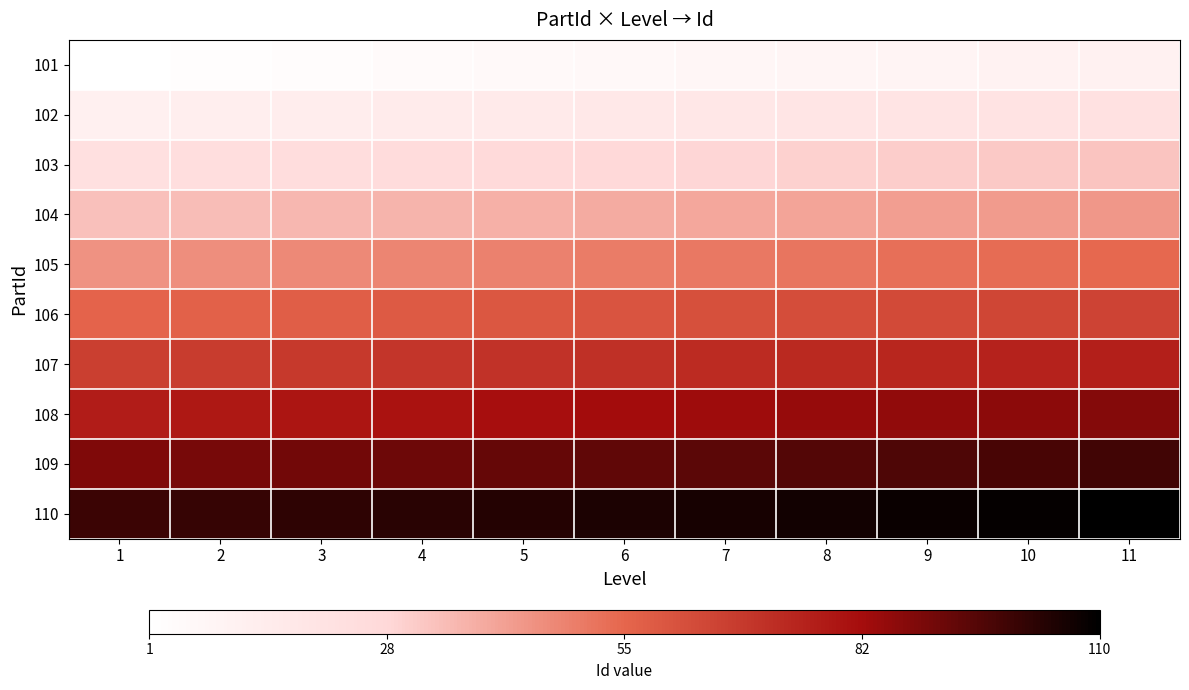

Which series has the widest spread of values?

101